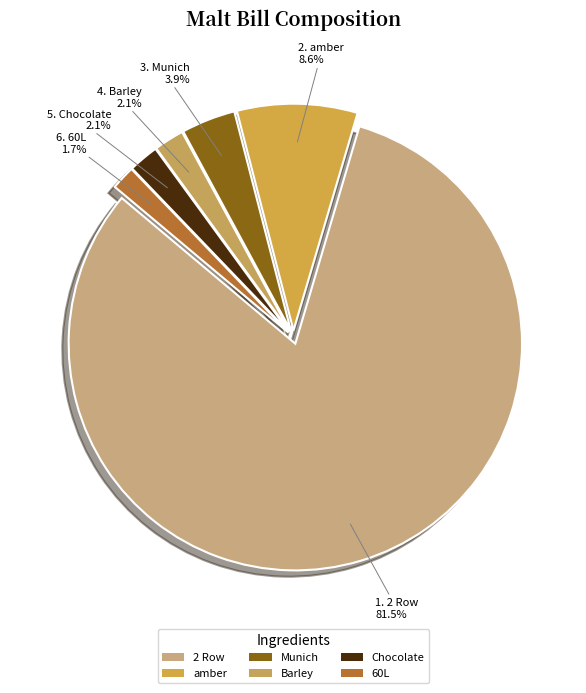

Between amber and 60L, which is larger?

amber